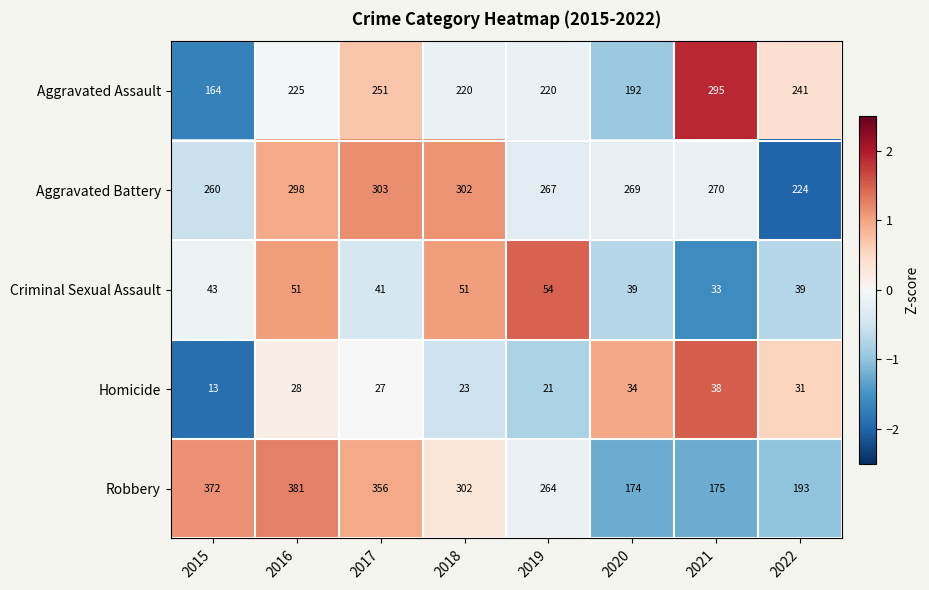

The Aggravated Assault series shows 289 at 2015. True or false?

False